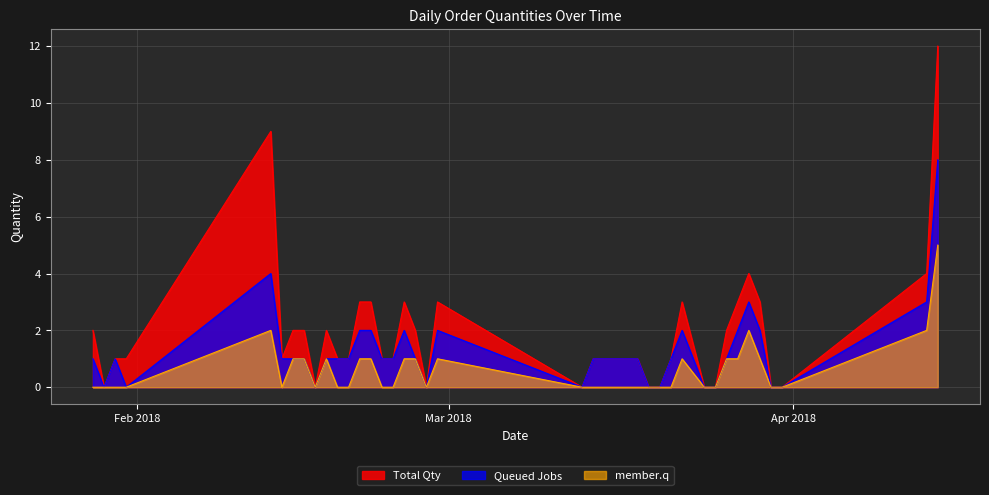

At 14/03/2018, list the series in order from smallest to largest.

member.q, Total Qty, Queued Jobs